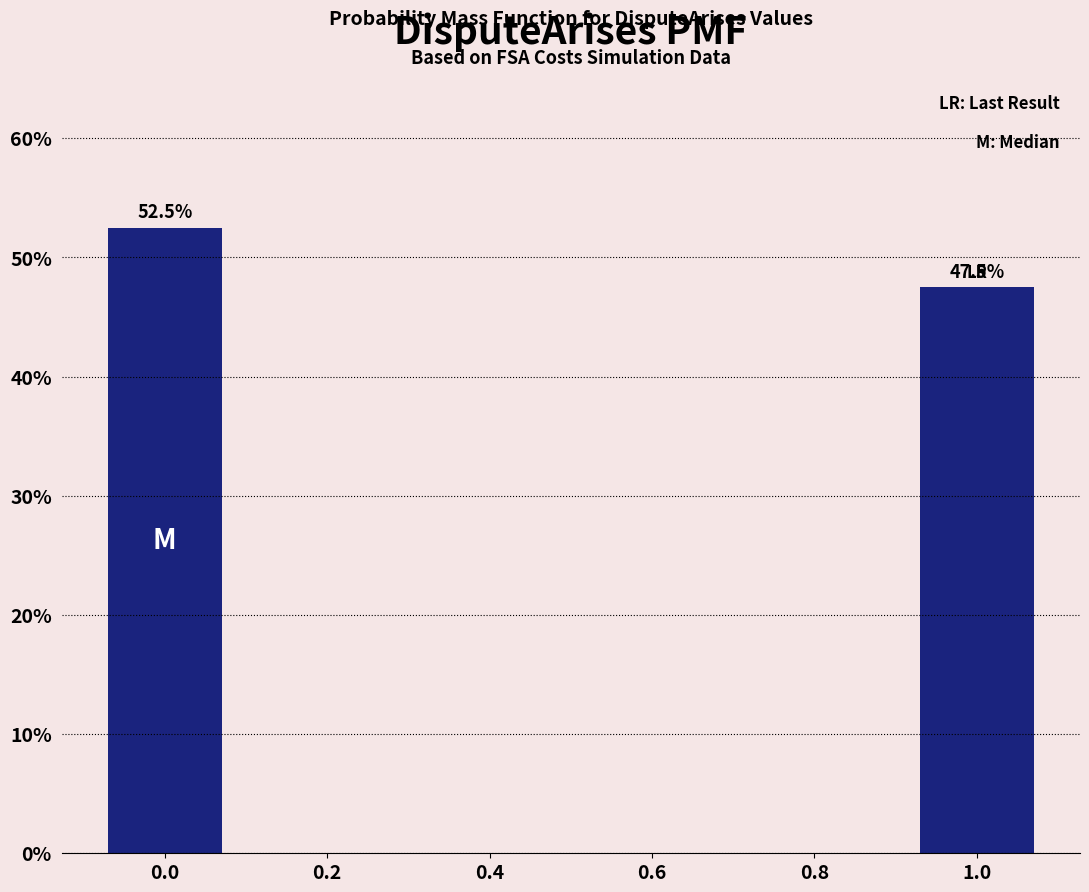

Reading left to right, list all the values displayed in this chart.

0.0=52.5	0.2=0.0	0.4=0.0	0.6=0.0	0.8=0.0	1.0=47.5